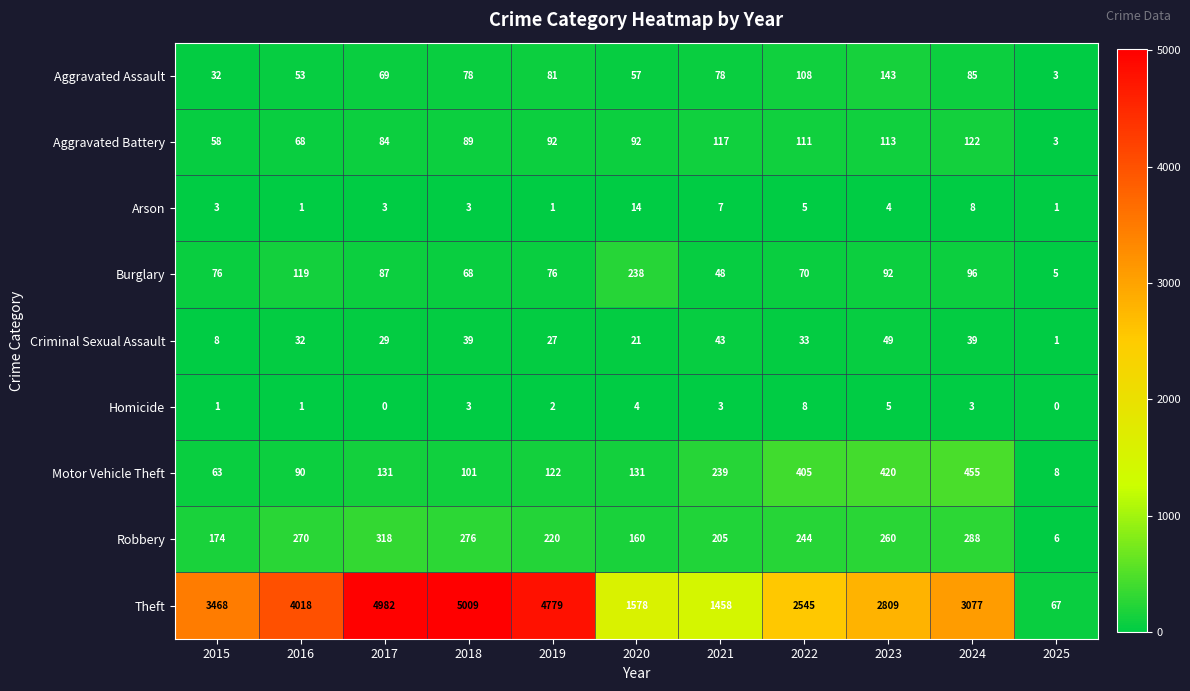

What is the sum of the Criminal Sexual Assault values at 2020 and 2021?

64